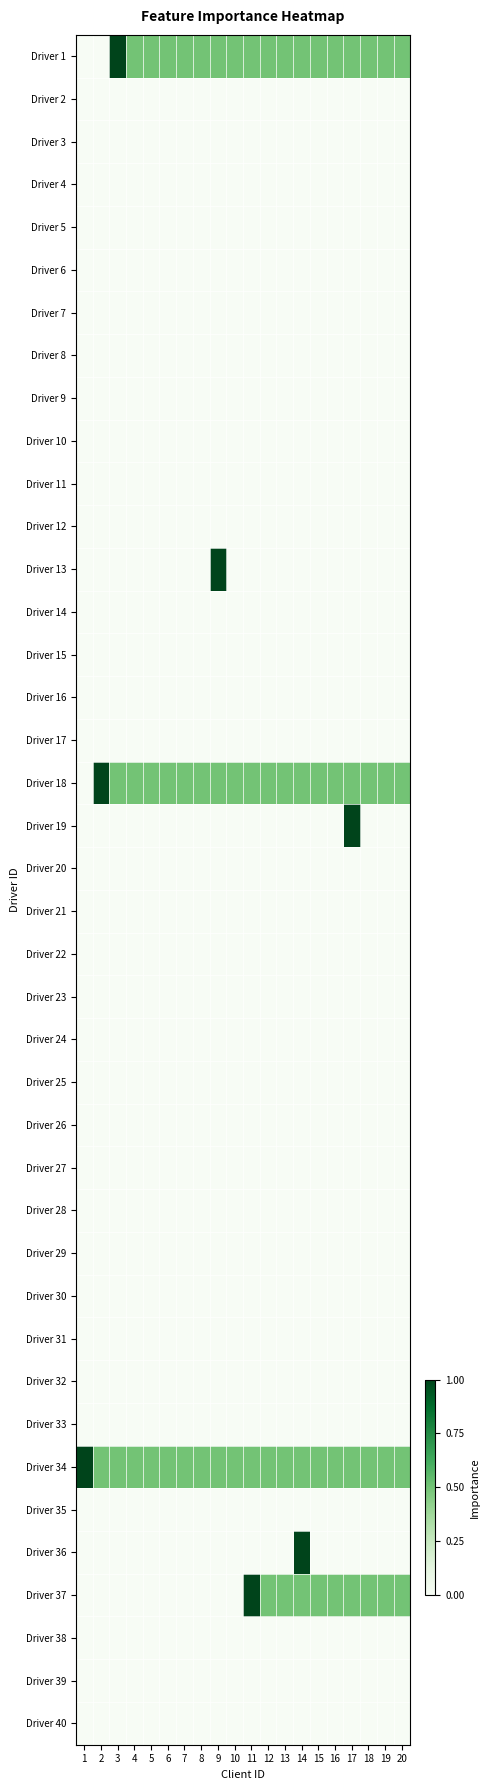

Reading left to right, extract all data points from this chart.

Driver 1: 1=0.0	2=0.0	3=1.0	4=0.5	5=0.5	6=0.5	7=0.5	8=0.5	9=0.5	10=0.5	11=0.5	12=0.5	13=0.5	14=0.5	15=0.5	16=0.5	17=0.5	18=0.5	19=0.5	20=0.5
Driver 2: 1=0.0	2=0.0	3=0.0	4=0.0	5=0.0	6=0.0	7=0.0	8=0.0	9=0.0	10=0.0	11=0.0	12=0.0	13=0.0	14=0.0	15=0.0	16=0.0	17=0.0	18=0.0	19=0.0	20=0.0
Driver 3: 1=0.0	2=0.0	3=0.0	4=0.0	5=0.0	6=0.0	7=0.0	8=0.0	9=0.0	10=0.0	11=0.0	12=0.0	13=0.0	14=0.0	15=0.0	16=0.0	17=0.0	18=0.0	19=0.0	20=0.0
Driver 4: 1=0.0	2=0.0	3=0.0	4=0.0	5=0.0	6=0.0	7=0.0	8=0.0	9=0.0	10=0.0	11=0.0	12=0.0	13=0.0	14=0.0	15=0.0	16=0.0	17=0.0	18=0.0	19=0.0	20=0.0
Driver 5: 1=0.0	2=0.0	3=0.0	4=0.0	5=0.0	6=0.0	7=0.0	8=0.0	9=0.0	10=0.0	11=0.0	12=0.0	13=0.0	14=0.0	15=0.0	16=0.0	17=0.0	18=0.0	19=0.0	20=0.0
Driver 6: 1=0.0	2=0.0	3=0.0	4=0.0	5=0.0	6=0.0	7=0.0	8=0.0	9=0.0	10=0.0	11=0.0	12=0.0	13=0.0	14=0.0	15=0.0	16=0.0	17=0.0	18=0.0	19=0.0	20=0.0
Driver 7: 1=0.0	2=0.0	3=0.0	4=0.0	5=0.0	6=0.0	7=0.0	8=0.0	9=0.0	10=0.0	11=0.0	12=0.0	13=0.0	14=0.0	15=0.0	16=0.0	17=0.0	18=0.0	19=0.0	20=0.0
Driver 8: 1=0.0	2=0.0	3=0.0	4=0.0	5=0.0	6=0.0	7=0.0	8=0.0	9=0.0	10=0.0	11=0.0	12=0.0	13=0.0	14=0.0	15=0.0	16=0.0	17=0.0	18=0.0	19=0.0	20=0.0
Driver 9: 1=0.0	2=0.0	3=0.0	4=0.0	5=0.0	6=0.0	7=0.0	8=0.0	9=0.0	10=0.0	11=0.0	12=0.0	13=0.0	14=0.0	15=0.0	16=0.0	17=0.0	18=0.0	19=0.0	20=0.0
Driver 10: 1=0.0	2=0.0	3=0.0	4=0.0	5=0.0	6=0.0	7=0.0	8=0.0	9=0.0	10=0.0	11=0.0	12=0.0	13=0.0	14=0.0	15=0.0	16=0.0	17=0.0	18=0.0	19=0.0	20=0.0
Driver 11: 1=0.0	2=0.0	3=0.0	4=0.0	5=0.0	6=0.0	7=0.0	8=0.0	9=0.0	10=0.0	11=0.0	12=0.0	13=0.0	14=0.0	15=0.0	16=0.0	17=0.0	18=0.0	19=0.0	20=0.0
Driver 12: 1=0.0	2=0.0	3=0.0	4=0.0	5=0.0	6=0.0	7=0.0	8=0.0	9=0.0	10=0.0	11=0.0	12=0.0	13=0.0	14=0.0	15=0.0	16=0.0	17=0.0	18=0.0	19=0.0	20=0.0
Driver 13: 1=0.0	2=0.0	3=0.0	4=0.0	5=0.0	6=0.0	7=0.0	8=0.0	9=1.0	10=0.0	11=0.0	12=0.0	13=0.0	14=0.0	15=0.0	16=0.0	17=0.0	18=0.0	19=0.0	20=0.0
Driver 14: 1=0.0	2=0.0	3=0.0	4=0.0	5=0.0	6=0.0	7=0.0	8=0.0	9=0.0	10=0.0	11=0.0	12=0.0	13=0.0	14=0.0	15=0.0	16=0.0	17=0.0	18=0.0	19=0.0	20=0.0
Driver 15: 1=0.0	2=0.0	3=0.0	4=0.0	5=0.0	6=0.0	7=0.0	8=0.0	9=0.0	10=0.0	11=0.0	12=0.0	13=0.0	14=0.0	15=0.0	16=0.0	17=0.0	18=0.0	19=0.0	20=0.0
Driver 16: 1=0.0	2=0.0	3=0.0	4=0.0	5=0.0	6=0.0	7=0.0	8=0.0	9=0.0	10=0.0	11=0.0	12=0.0	13=0.0	14=0.0	15=0.0	16=0.0	17=0.0	18=0.0	19=0.0	20=0.0
Driver 17: 1=0.0	2=0.0	3=0.0	4=0.0	5=0.0	6=0.0	7=0.0	8=0.0	9=0.0	10=0.0	11=0.0	12=0.0	13=0.0	14=0.0	15=0.0	16=0.0	17=0.0	18=0.0	19=0.0	20=0.0
Driver 18: 1=0.0	2=1.0	3=0.5	4=0.5	5=0.5	6=0.5	7=0.5	8=0.5	9=0.5	10=0.5	11=0.5	12=0.5	13=0.5	14=0.5	15=0.5	16=0.5	17=0.5	18=0.5	19=0.5	20=0.5
Driver 19: 1=0.0	2=0.0	3=0.0	4=0.0	5=0.0	6=0.0	7=0.0	8=0.0	9=0.0	10=0.0	11=0.0	12=0.0	13=0.0	14=0.0	15=0.0	16=0.0	17=1.0	18=0.0	19=0.0	20=0.0
Driver 20: 1=0.0	2=0.0	3=0.0	4=0.0	5=0.0	6=0.0	7=0.0	8=0.0	9=0.0	10=0.0	11=0.0	12=0.0	13=0.0	14=0.0	15=0.0	16=0.0	17=0.0	18=0.0	19=0.0	20=0.0
Driver 21: 1=0.0	2=0.0	3=0.0	4=0.0	5=0.0	6=0.0	7=0.0	8=0.0	9=0.0	10=0.0	11=0.0	12=0.0	13=0.0	14=0.0	15=0.0	16=0.0	17=0.0	18=0.0	19=0.0	20=0.0
Driver 22: 1=0.0	2=0.0	3=0.0	4=0.0	5=0.0	6=0.0	7=0.0	8=0.0	9=0.0	10=0.0	11=0.0	12=0.0	13=0.0	14=0.0	15=0.0	16=0.0	17=0.0	18=0.0	19=0.0	20=0.0
Driver 23: 1=0.0	2=0.0	3=0.0	4=0.0	5=0.0	6=0.0	7=0.0	8=0.0	9=0.0	10=0.0	11=0.0	12=0.0	13=0.0	14=0.0	15=0.0	16=0.0	17=0.0	18=0.0	19=0.0	20=0.0
Driver 24: 1=0.0	2=0.0	3=0.0	4=0.0	5=0.0	6=0.0	7=0.0	8=0.0	9=0.0	10=0.0	11=0.0	12=0.0	13=0.0	14=0.0	15=0.0	16=0.0	17=0.0	18=0.0	19=0.0	20=0.0
Driver 25: 1=0.0	2=0.0	3=0.0	4=0.0	5=0.0	6=0.0	7=0.0	8=0.0	9=0.0	10=0.0	11=0.0	12=0.0	13=0.0	14=0.0	15=0.0	16=0.0	17=0.0	18=0.0	19=0.0	20=0.0
Driver 26: 1=0.0	2=0.0	3=0.0	4=0.0	5=0.0	6=0.0	7=0.0	8=0.0	9=0.0	10=0.0	11=0.0	12=0.0	13=0.0	14=0.0	15=0.0	16=0.0	17=0.0	18=0.0	19=0.0	20=0.0
Driver 27: 1=0.0	2=0.0	3=0.0	4=0.0	5=0.0	6=0.0	7=0.0	8=0.0	9=0.0	10=0.0	11=0.0	12=0.0	13=0.0	14=0.0	15=0.0	16=0.0	17=0.0	18=0.0	19=0.0	20=0.0
Driver 28: 1=0.0	2=0.0	3=0.0	4=0.0	5=0.0	6=0.0	7=0.0	8=0.0	9=0.0	10=0.0	11=0.0	12=0.0	13=0.0	14=0.0	15=0.0	16=0.0	17=0.0	18=0.0	19=0.0	20=0.0
Driver 29: 1=0.0	2=0.0	3=0.0	4=0.0	5=0.0	6=0.0	7=0.0	8=0.0	9=0.0	10=0.0	11=0.0	12=0.0	13=0.0	14=0.0	15=0.0	16=0.0	17=0.0	18=0.0	19=0.0	20=0.0
Driver 30: 1=0.0	2=0.0	3=0.0	4=0.0	5=0.0	6=0.0	7=0.0	8=0.0	9=0.0	10=0.0	11=0.0	12=0.0	13=0.0	14=0.0	15=0.0	16=0.0	17=0.0	18=0.0	19=0.0	20=0.0
Driver 31: 1=0.0	2=0.0	3=0.0	4=0.0	5=0.0	6=0.0	7=0.0	8=0.0	9=0.0	10=0.0	11=0.0	12=0.0	13=0.0	14=0.0	15=0.0	16=0.0	17=0.0	18=0.0	19=0.0	20=0.0
Driver 32: 1=0.0	2=0.0	3=0.0	4=0.0	5=0.0	6=0.0	7=0.0	8=0.0	9=0.0	10=0.0	11=0.0	12=0.0	13=0.0	14=0.0	15=0.0	16=0.0	17=0.0	18=0.0	19=0.0	20=0.0
Driver 33: 1=0.0	2=0.0	3=0.0	4=0.0	5=0.0	6=0.0	7=0.0	8=0.0	9=0.0	10=0.0	11=0.0	12=0.0	13=0.0	14=0.0	15=0.0	16=0.0	17=0.0	18=0.0	19=0.0	20=0.0
Driver 34: 1=1.0	2=0.5	3=0.5	4=0.5	5=0.5	6=0.5	7=0.5	8=0.5	9=0.5	10=0.5	11=0.5	12=0.5	13=0.5	14=0.5	15=0.5	16=0.5	17=0.5	18=0.5	19=0.5	20=0.5
Driver 35: 1=0.0	2=0.0	3=0.0	4=0.0	5=0.0	6=0.0	7=0.0	8=0.0	9=0.0	10=0.0	11=0.0	12=0.0	13=0.0	14=0.0	15=0.0	16=0.0	17=0.0	18=0.0	19=0.0	20=0.0
Driver 36: 1=0.0	2=0.0	3=0.0	4=0.0	5=0.0	6=0.0	7=0.0	8=0.0	9=0.0	10=0.0	11=0.0	12=0.0	13=0.0	14=1.0	15=0.0	16=0.0	17=0.0	18=0.0	19=0.0	20=0.0
Driver 37: 1=0.0	2=0.0	3=0.0	4=0.0	5=0.0	6=0.0	7=0.0	8=0.0	9=0.0	10=0.0	11=1.0	12=0.5	13=0.5	14=0.5	15=0.5	16=0.5	17=0.5	18=0.5	19=0.5	20=0.5
Driver 38: 1=0.0	2=0.0	3=0.0	4=0.0	5=0.0	6=0.0	7=0.0	8=0.0	9=0.0	10=0.0	11=0.0	12=0.0	13=0.0	14=0.0	15=0.0	16=0.0	17=0.0	18=0.0	19=0.0	20=0.0
Driver 39: 1=0.0	2=0.0	3=0.0	4=0.0	5=0.0	6=0.0	7=0.0	8=0.0	9=0.0	10=0.0	11=0.0	12=0.0	13=0.0	14=0.0	15=0.0	16=0.0	17=0.0	18=0.0	19=0.0	20=0.0
Driver 40: 1=0.0	2=0.0	3=0.0	4=0.0	5=0.0	6=0.0	7=0.0	8=0.0	9=0.0	10=0.0	11=0.0	12=0.0	13=0.0	14=0.0	15=0.0	16=0.0	17=0.0	18=0.0	19=0.0	20=0.0